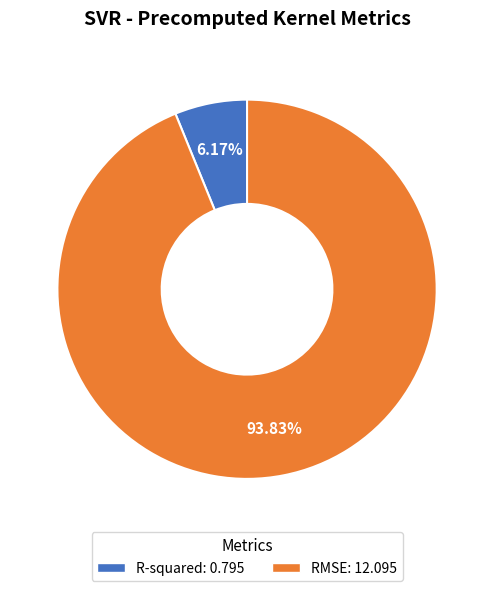

What is the smallest slice in the pie chart?

R-squared